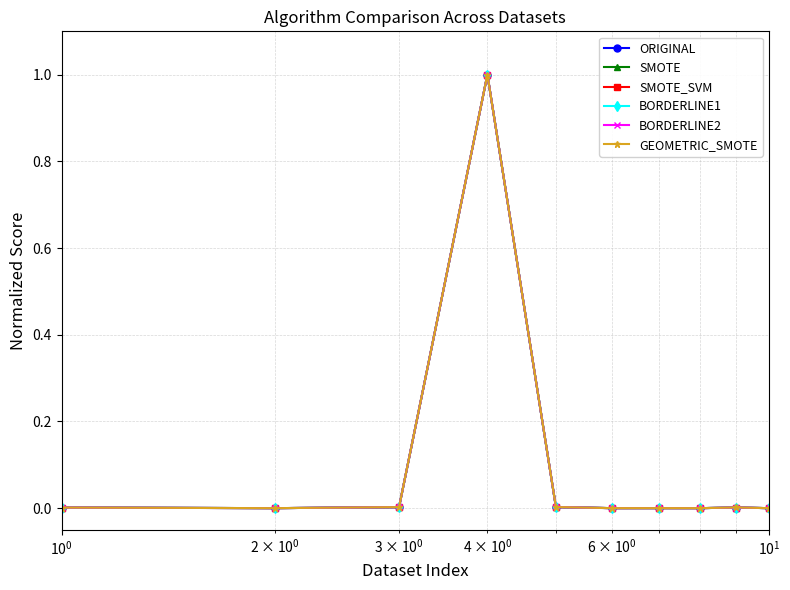

What is the maximum value for ORIGINAL?

1.0